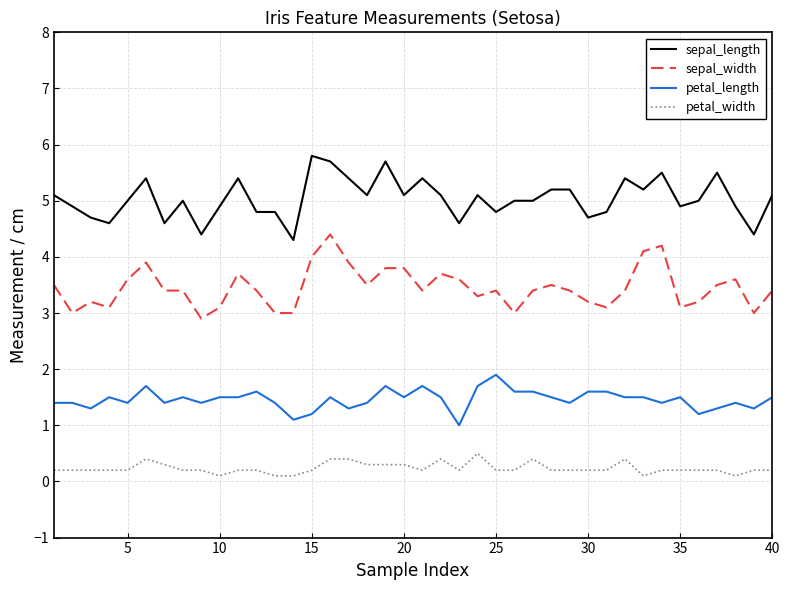

Rank the series by their maximum value, from highest to lowest.

sepal_length, sepal_width, petal_length, petal_width